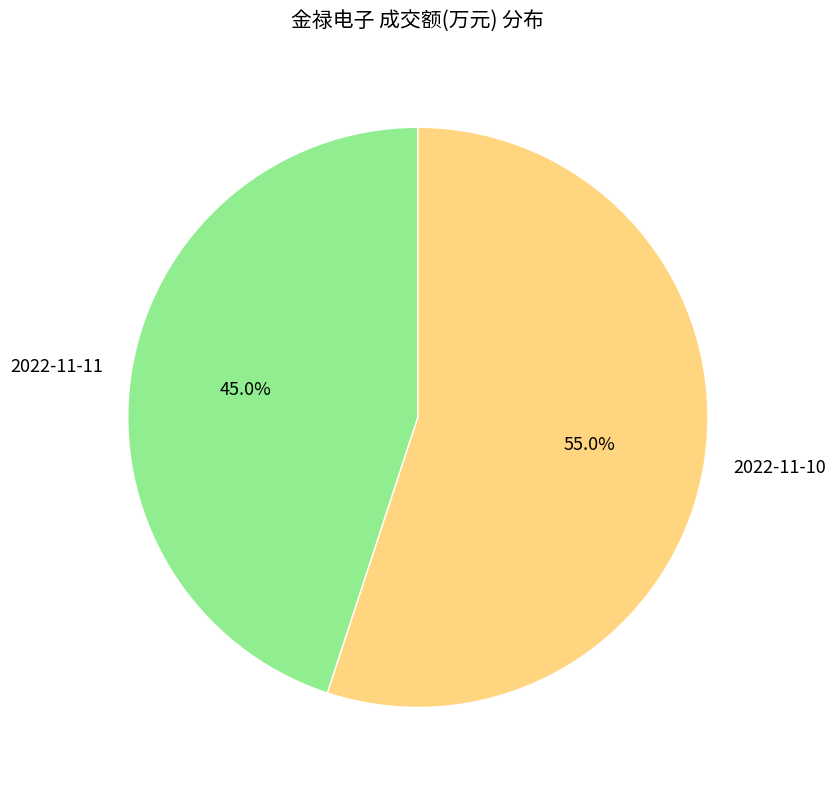

To the nearest percent, what percentage of the pie is 2022-11-11?

45%